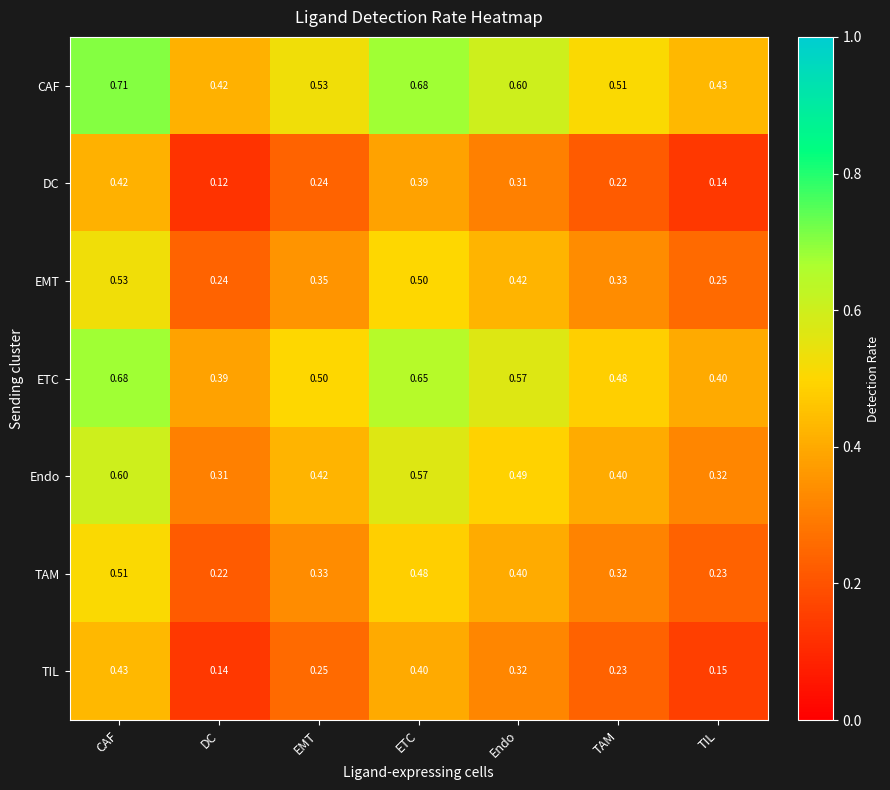

Which series has the widest spread of values?

DC